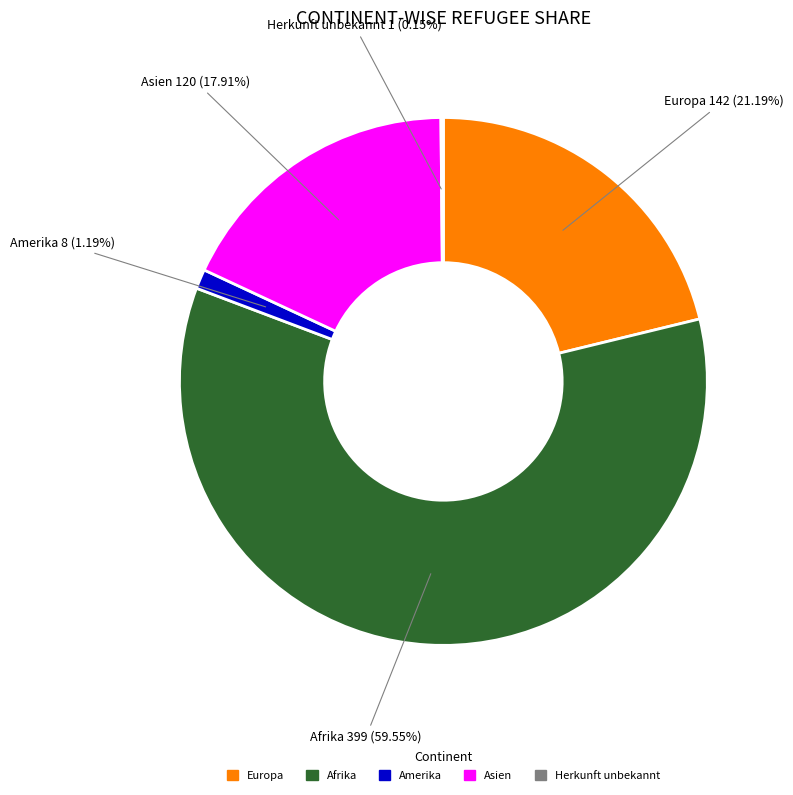

Is there a majority slice in this chart?

Yes